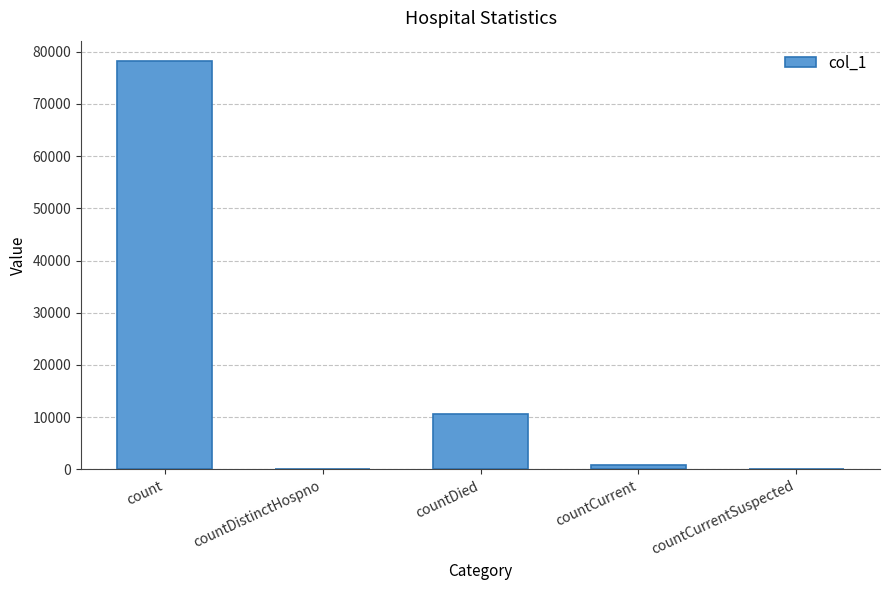

Reading left to right, what are all the values shown in this chart?

count=78205	countDistinctHospno=0	countDied=10519	countCurrent=911	countCurrentSuspected=0